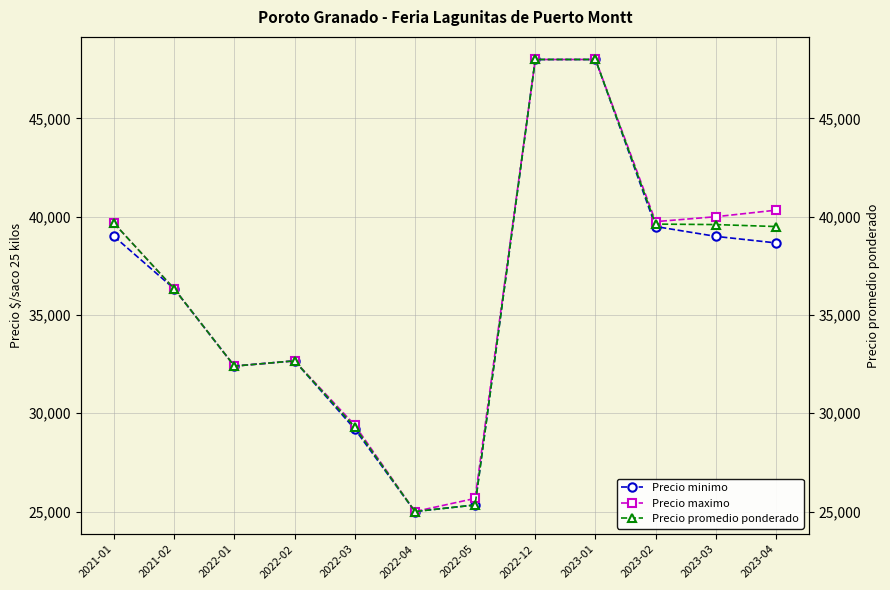

Rank the series at 2022-03 from lowest to highest value.

Precio minimo, Precio promedio ponderado, Precio maximo